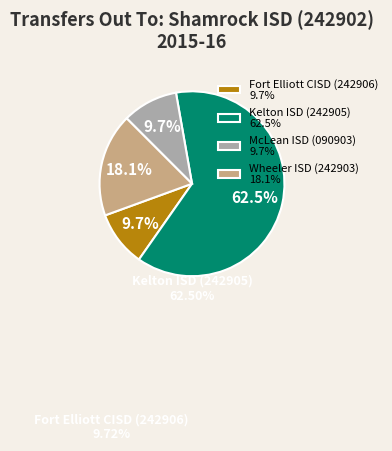

Approximately how many times larger is the value at Fort Elliott CISD (242906) compared to McLean ISD (090903)?

1.0